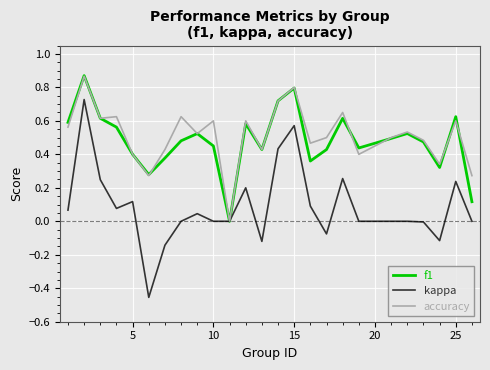

Which series has the widest spread of values?

kappa